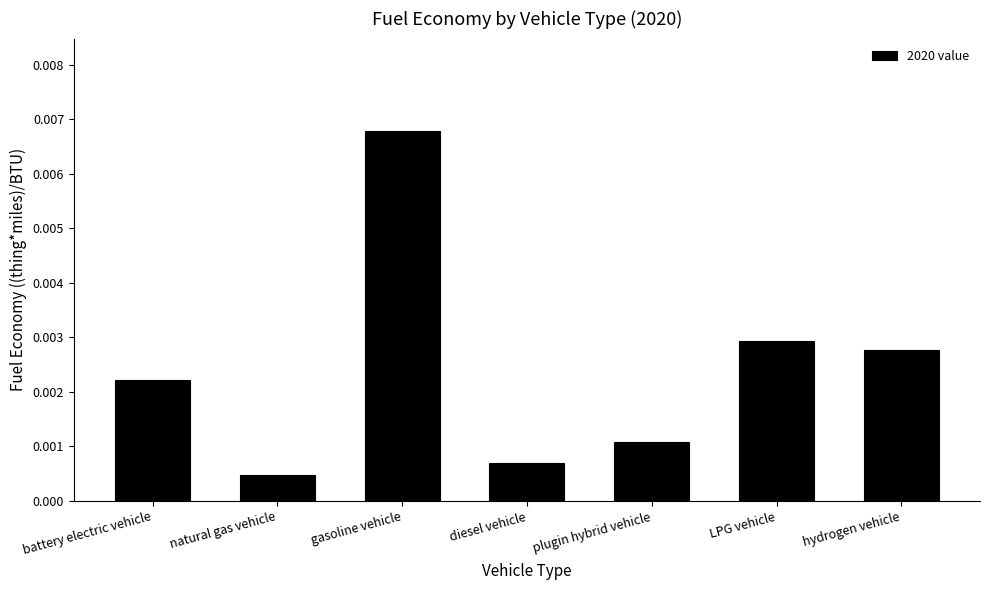

Rank the categories by value from lowest to highest.

natural gas vehicle, diesel vehicle, plugin hybrid vehicle, battery electric vehicle, hydrogen vehicle, LPG vehicle, gasoline vehicle